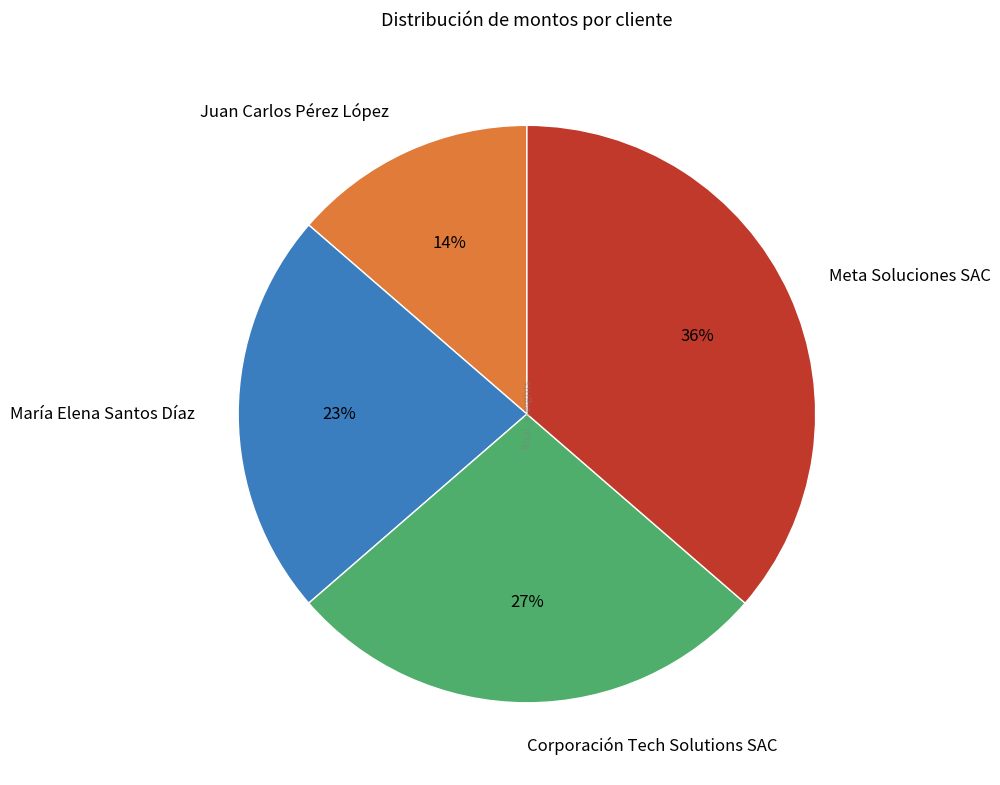

True or false: Corporación Tech Solutions SAC accounts for 37% of the total.

False